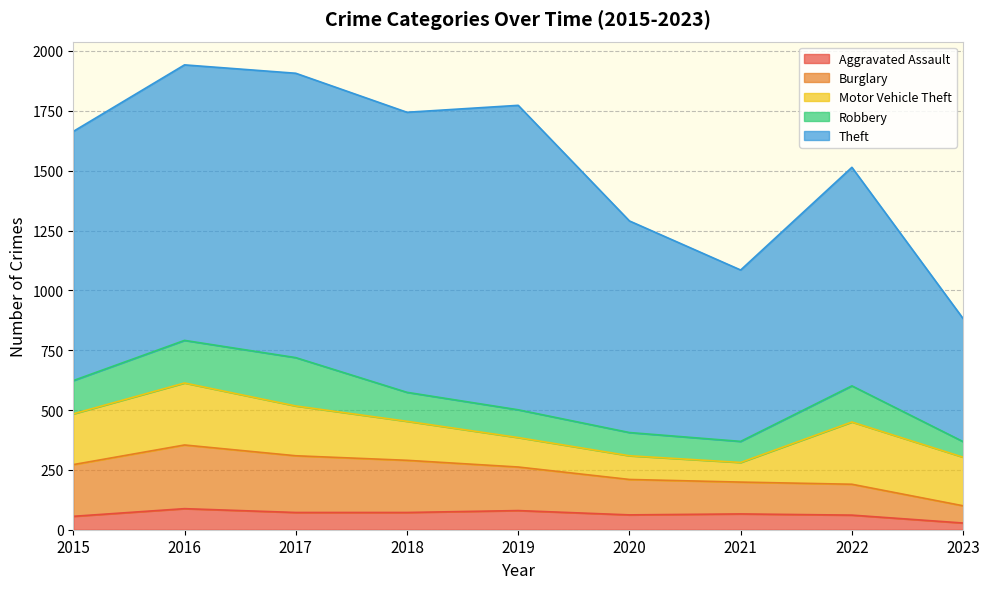

True or false: Aggravated Assault has a value of 72 at 2018.

True